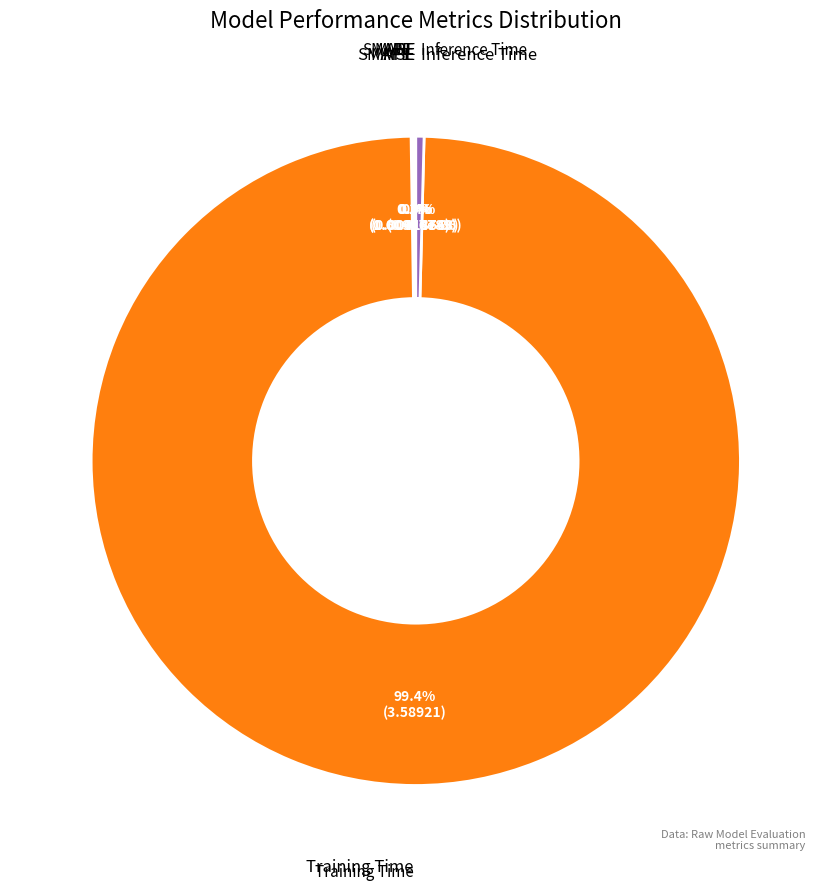

Is there a majority slice in this chart?

Yes